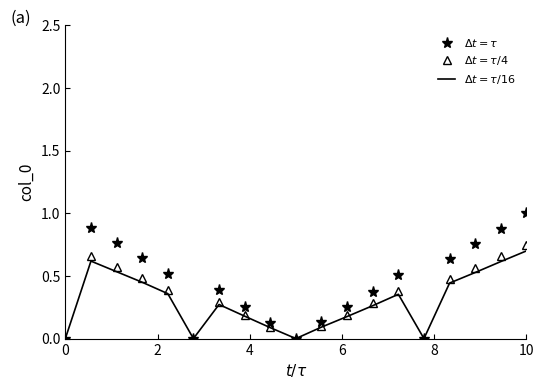

How many values in $\Delta t = \tau/4$ are above zero?

15